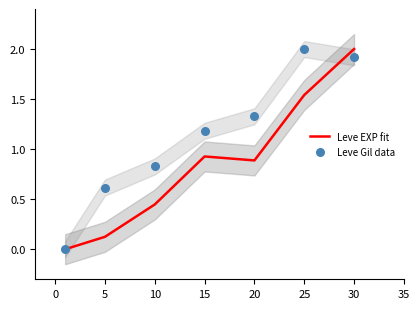

At how many categories does at least one series exceed 0?

6